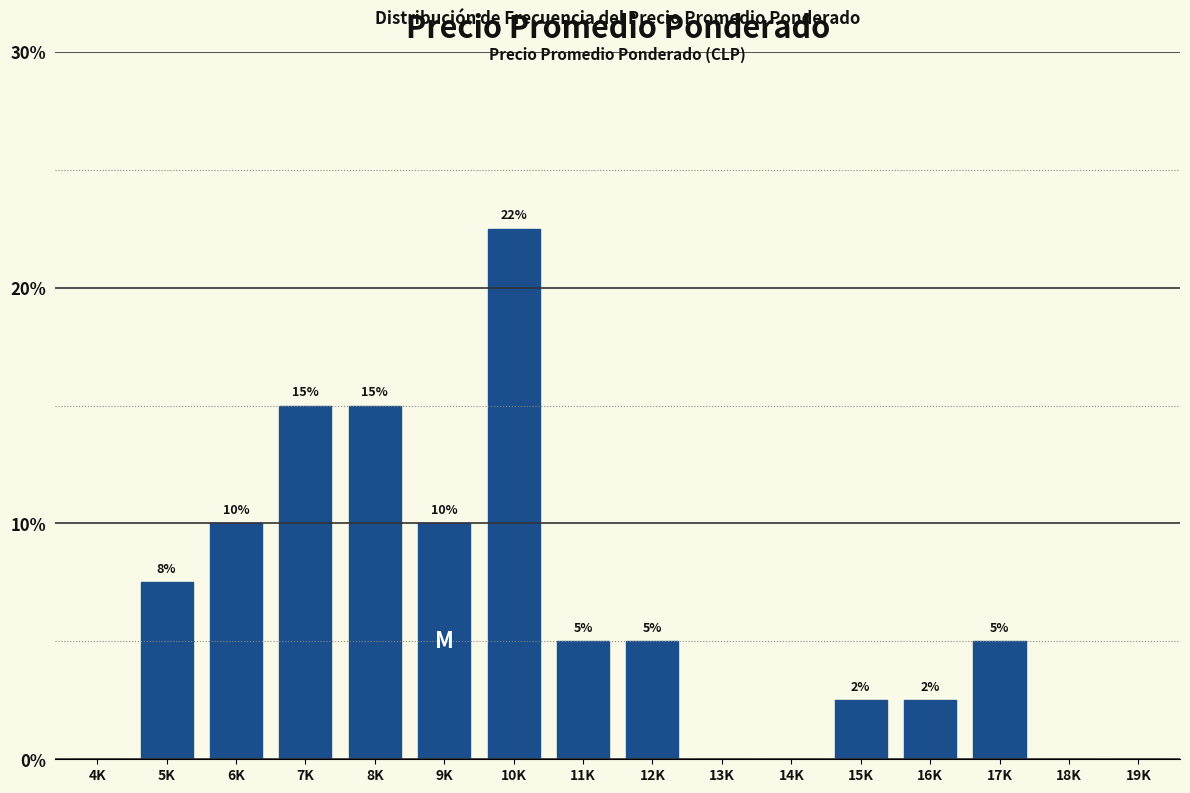

Between 11K and 14K, which is larger?

11K